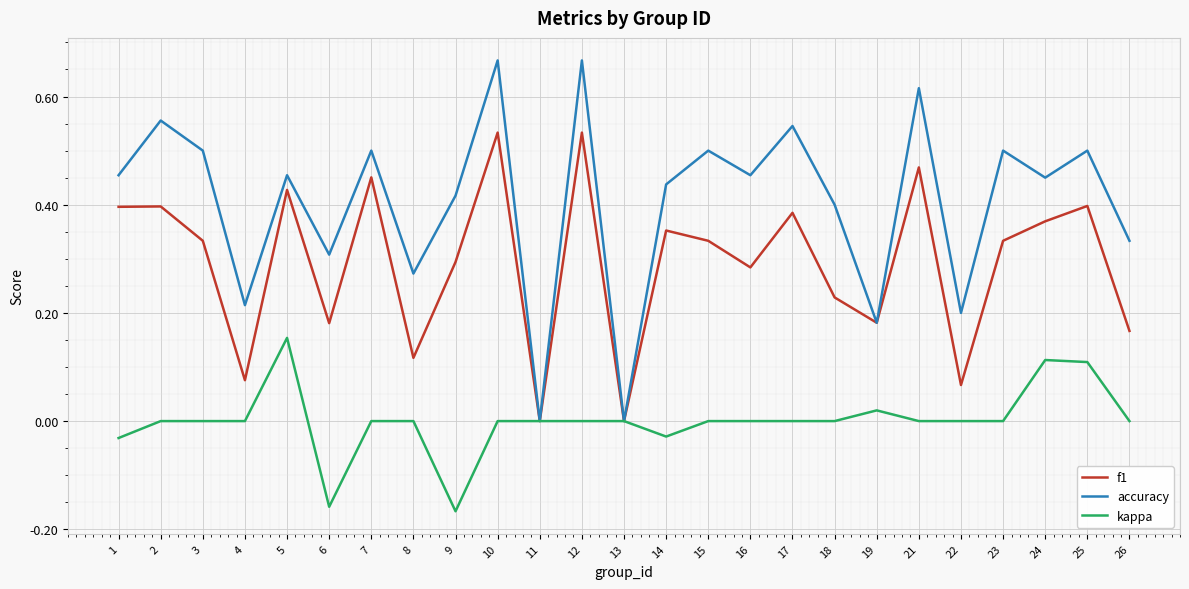

At 7, list the series in order from largest to smallest.

accuracy, f1, kappa